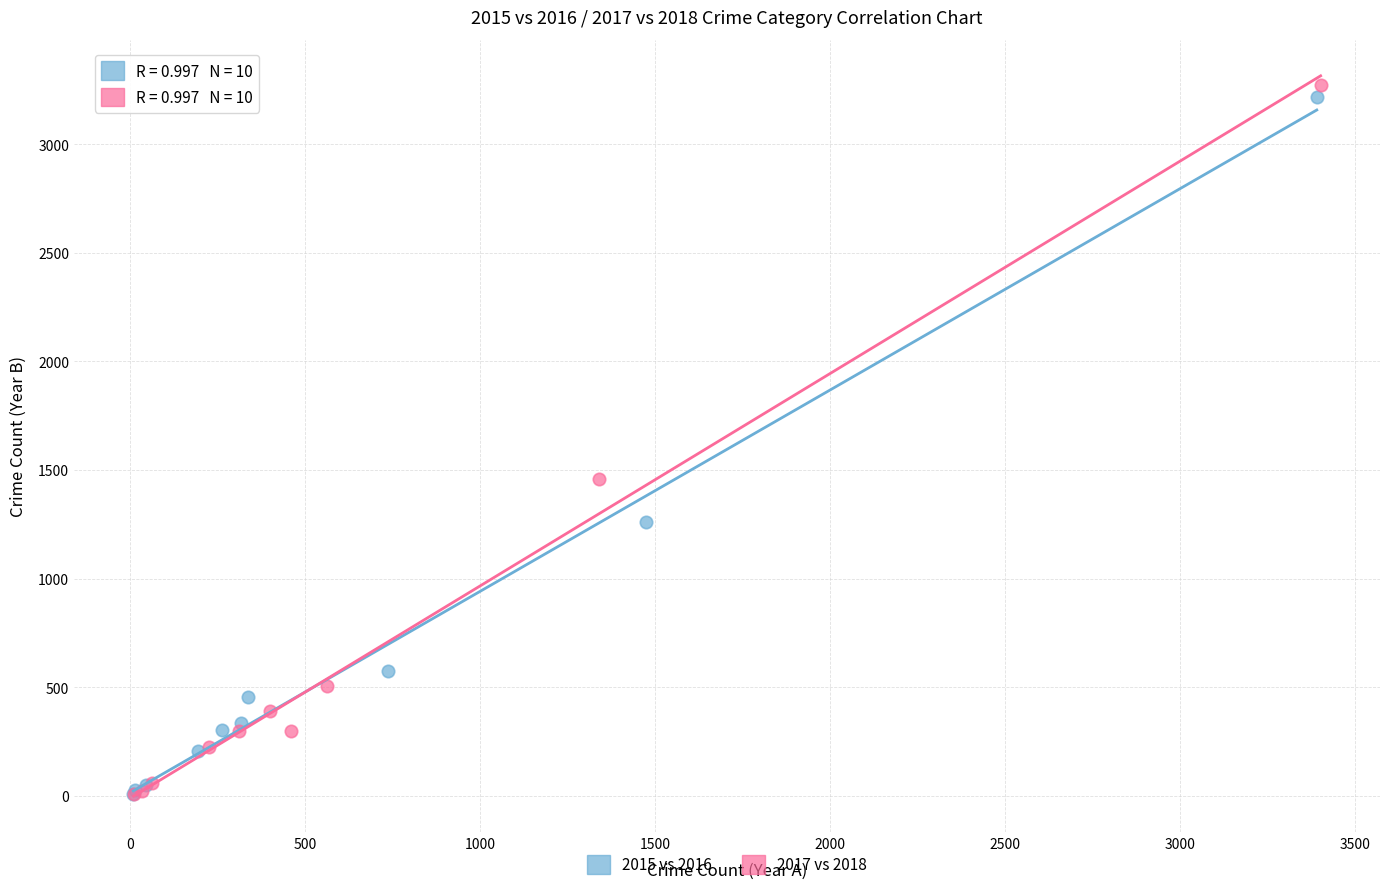

Which series has the widest spread of Y values?

2017 vs 2018